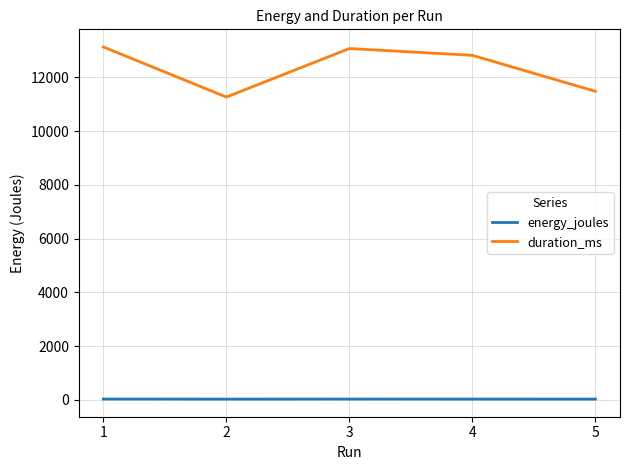

True or false: energy_joules and duration_ms cross at least once.

False